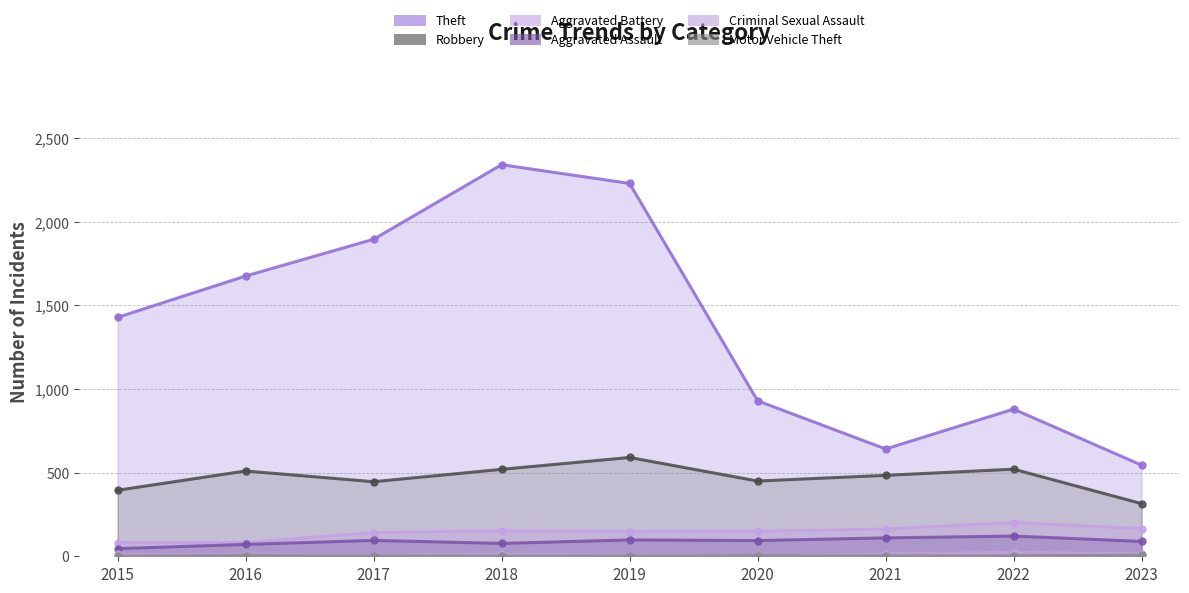

Does the chart have visible grid lines?

Yes